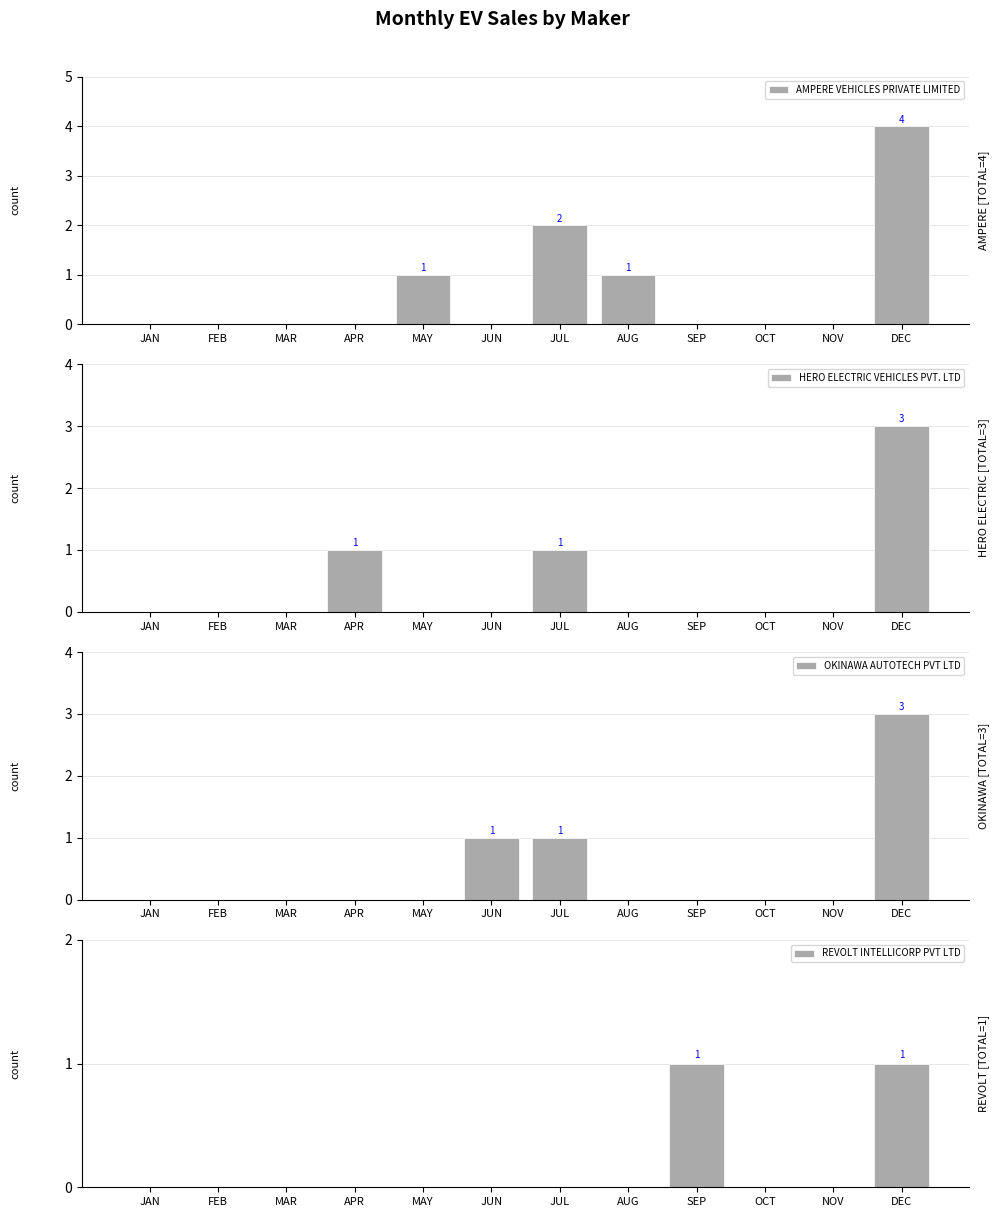

At which category is the sum across all series the highest?

DEC